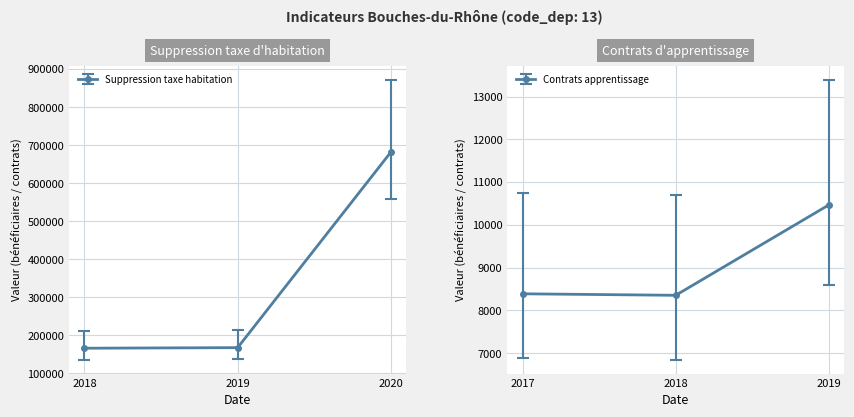

Which series has the largest range (max minus min)?

Suppression taxe habitation